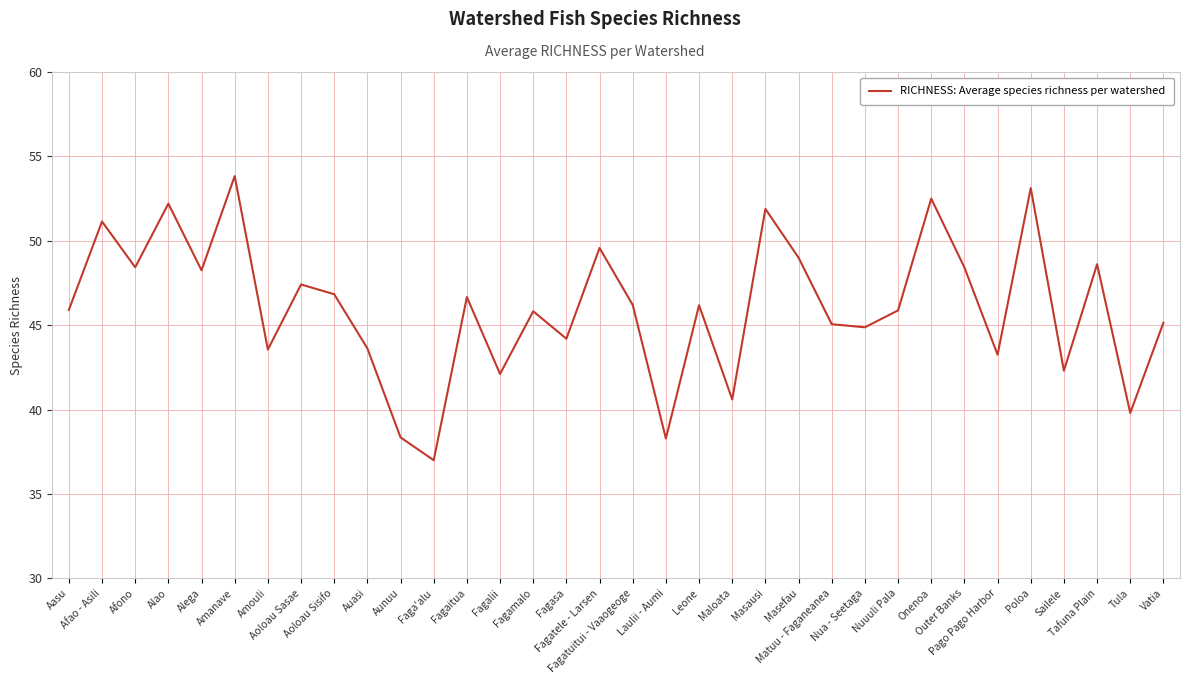

What is the difference between the maximum and minimum values?

16.8